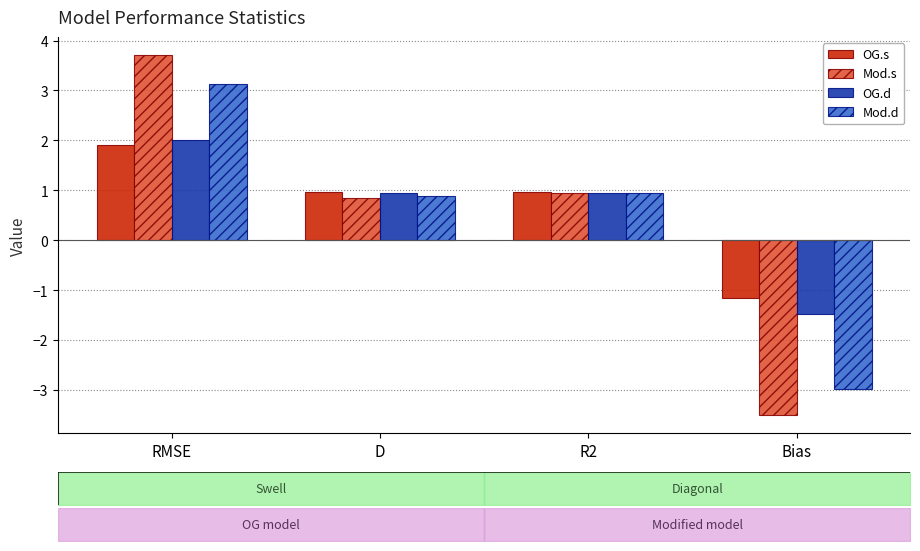

Is the value of Mod.d at Bias greater than the value of OG.d at RMSE?

No